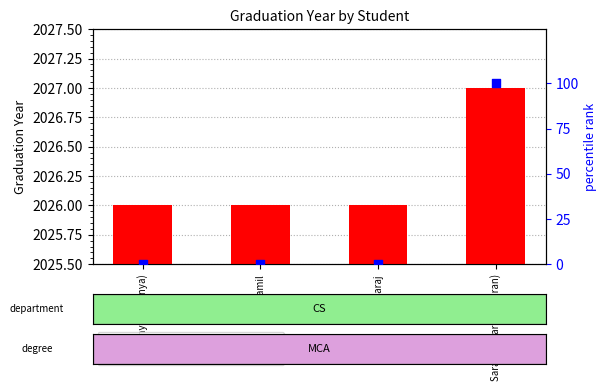

Which series has the widest spread of Y values?

percentile rank within the sample